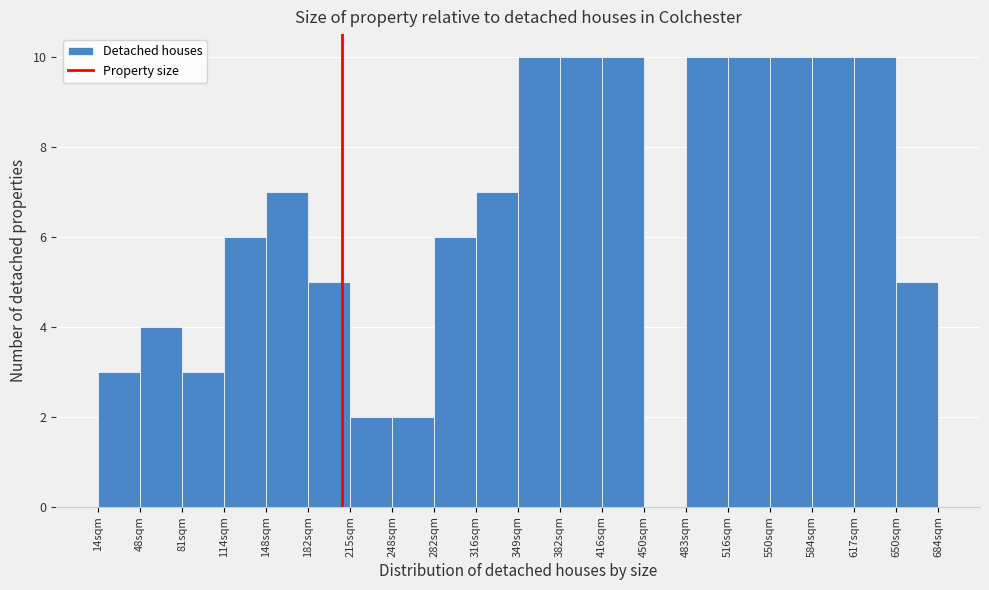

Reading left to right, transcribe this chart: for each bar, give the range it covers on the x-axis and its height. Neither the bar edges nor the heights are printed on the chart, so give them approximately, as read against the axes.

14.0 to 47.5: 3
47.5 to 81.0: 4
81.0 to 114.5: 3
114.5 to 148.0: 6
148.0 to 181.5: 7
181.5 to 215.0: 5
215.0 to 248.5: 2
248.5 to 282.0: 2
282.0 to 315.5: 6
315.5 to 349.0: 7
349.0 to 382.5: 10
382.5 to 416.0: 10
416.0 to 449.5: 10
449.5 to 483.0: 0
483.0 to 516.5: 10
516.5 to 550.0: 10
550.0 to 583.5: 10
583.5 to 617.0: 10
617.0 to 650.5: 10
650.5 to 684.0: 5